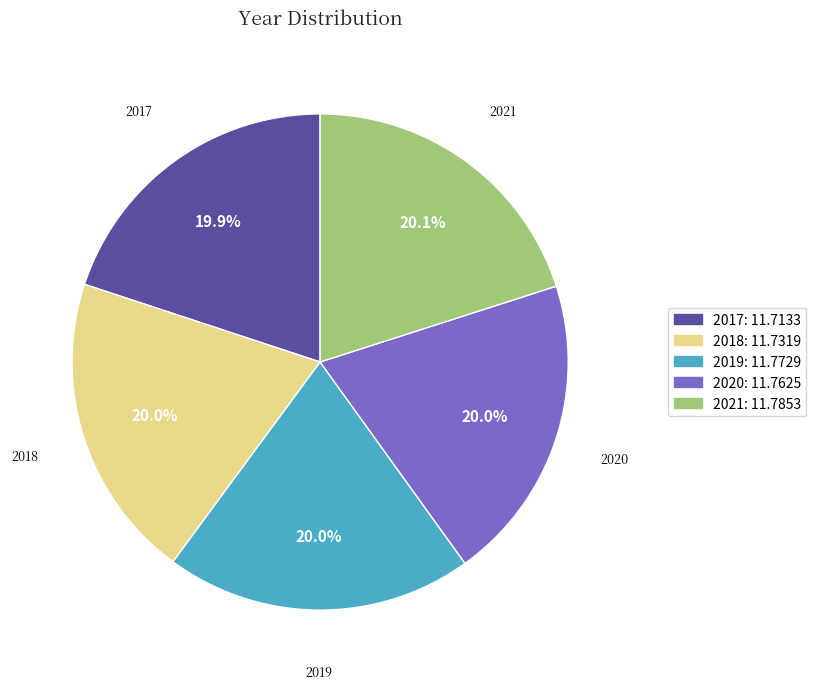

Is the sum of 2017 and 2019 greater than half?

No